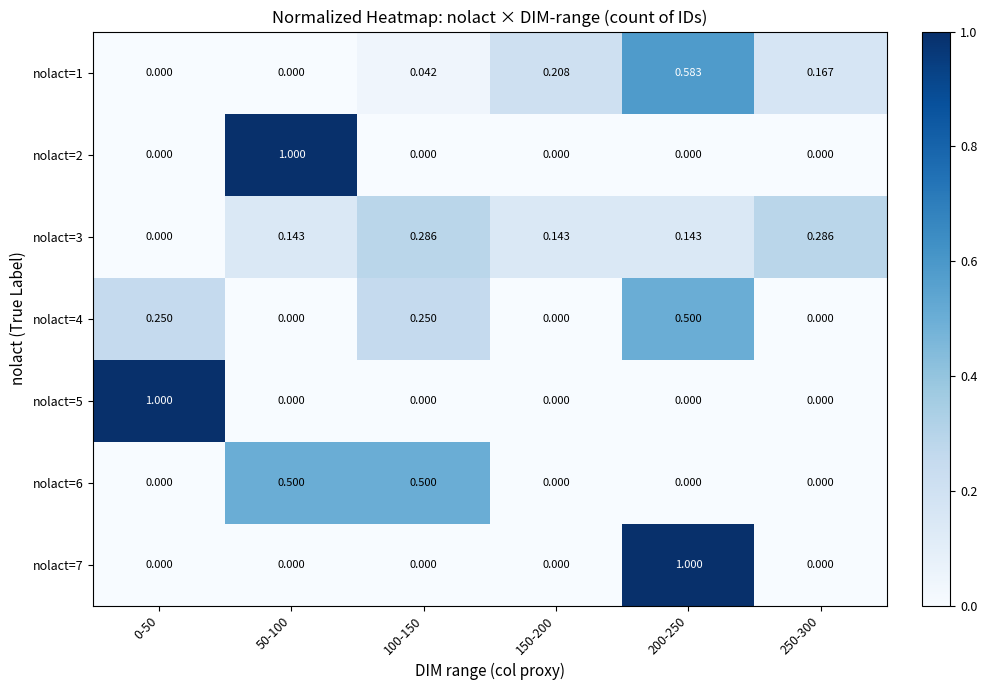

Is the value of nolact=4 at 100-150 greater than the value of nolact=3 at 150-200?

Yes